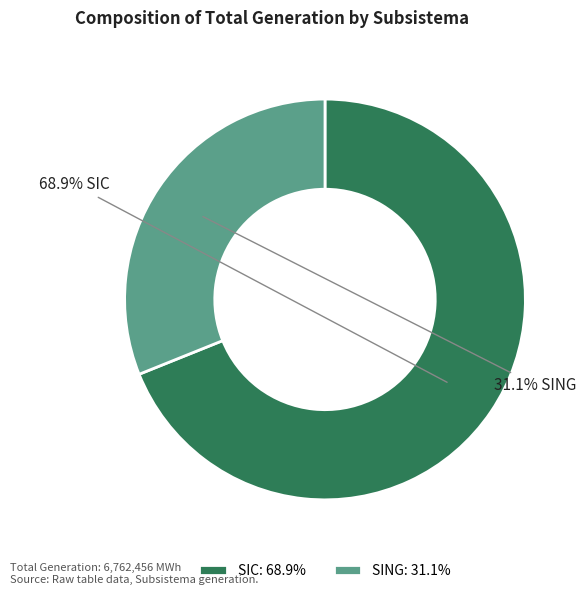

Between SIC: 68.9% and SING: 31.1%, which is larger?

SIC: 68.9%